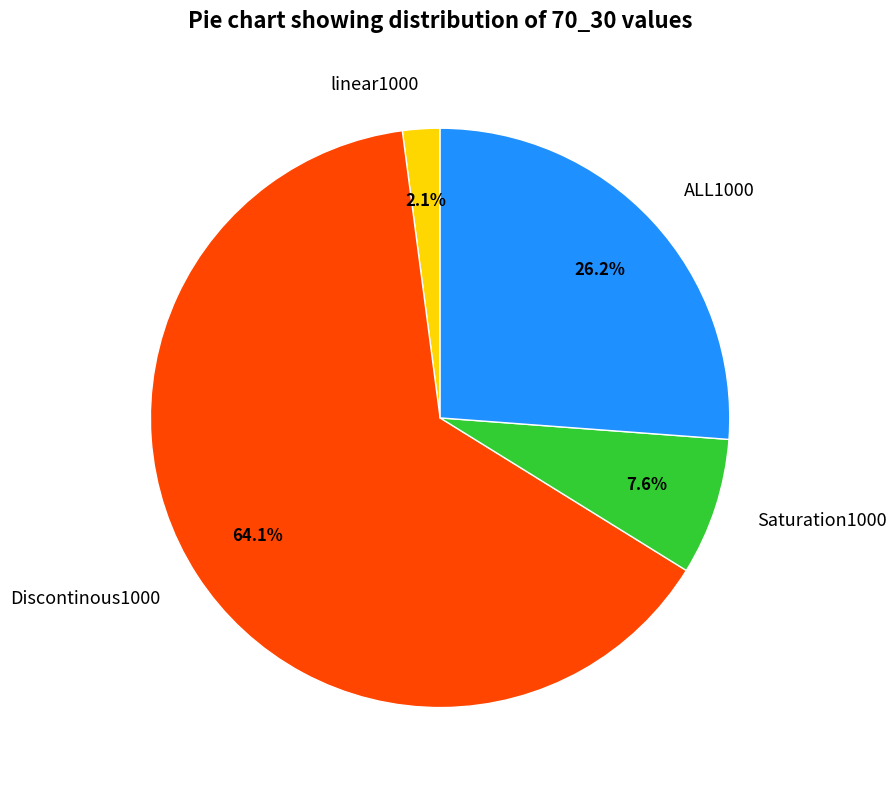

To the nearest percent, what percentage of the pie is linear1000?

2%